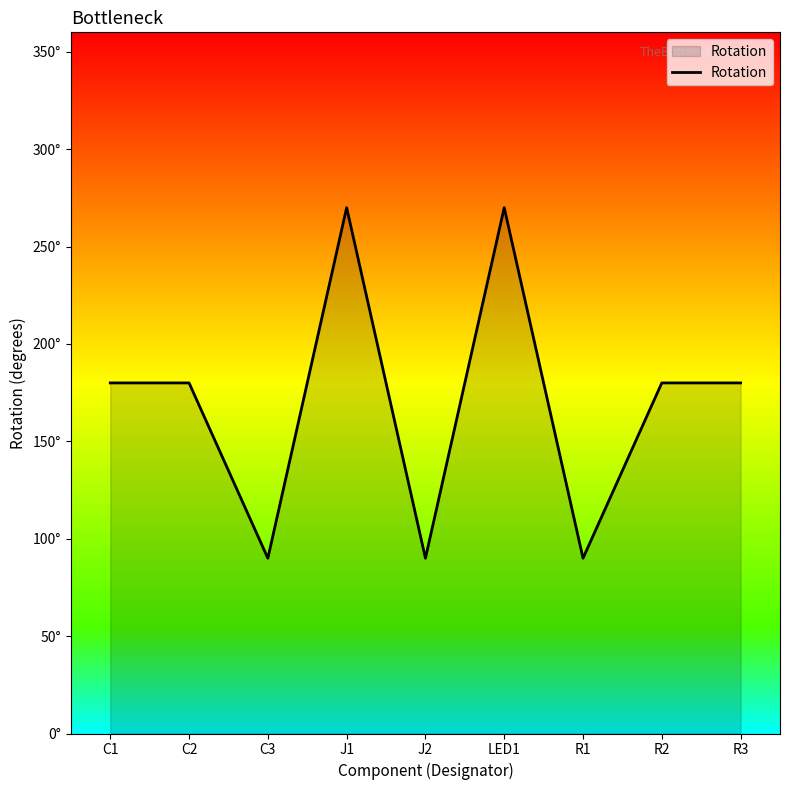

List the labels in order of value, largest first.

J1, LED1, C1, C2, R2, R3, C3, J2, R1